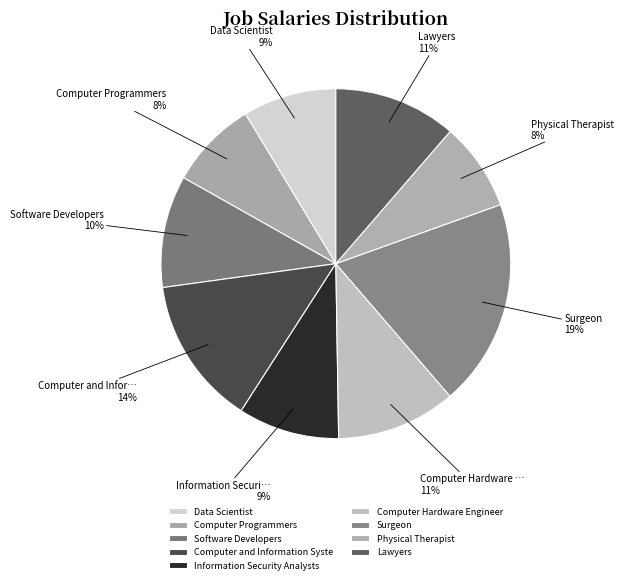

To the nearest percent, what is the average slice percentage?

11%